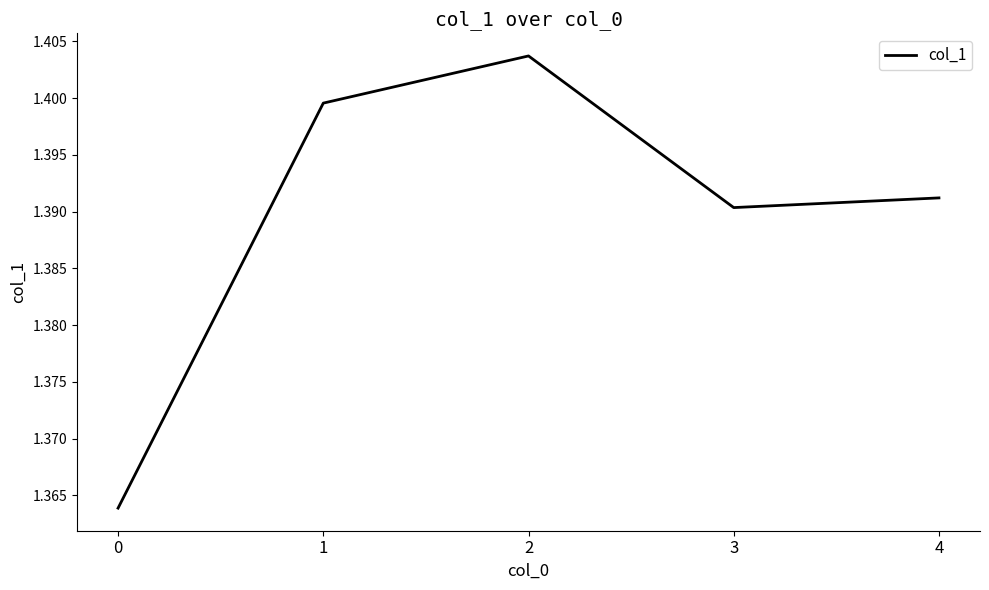

What is the sum of all values?

6.9